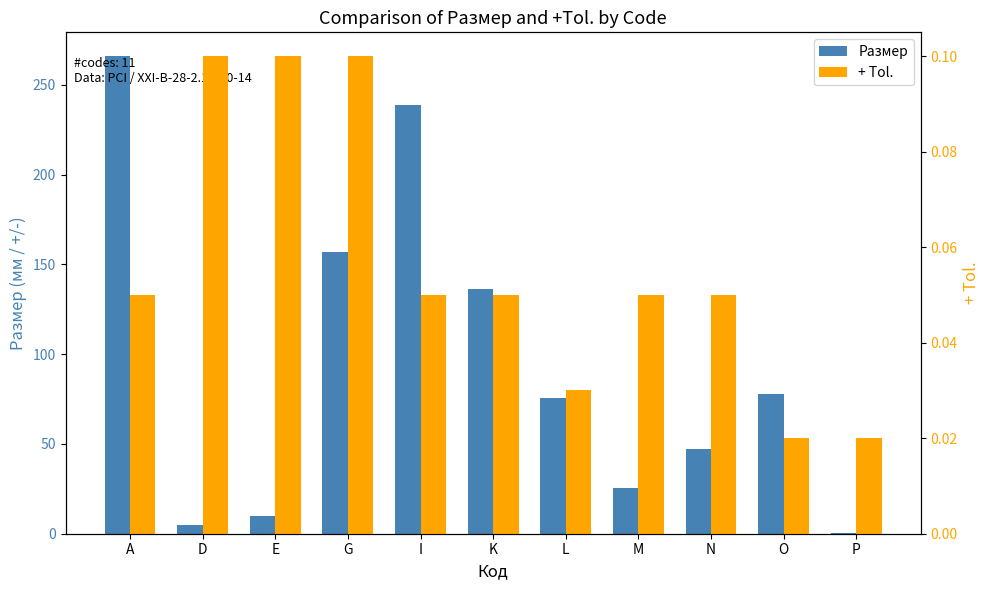

Rank the series at A from highest to lowest value.

Размер, + Tol.